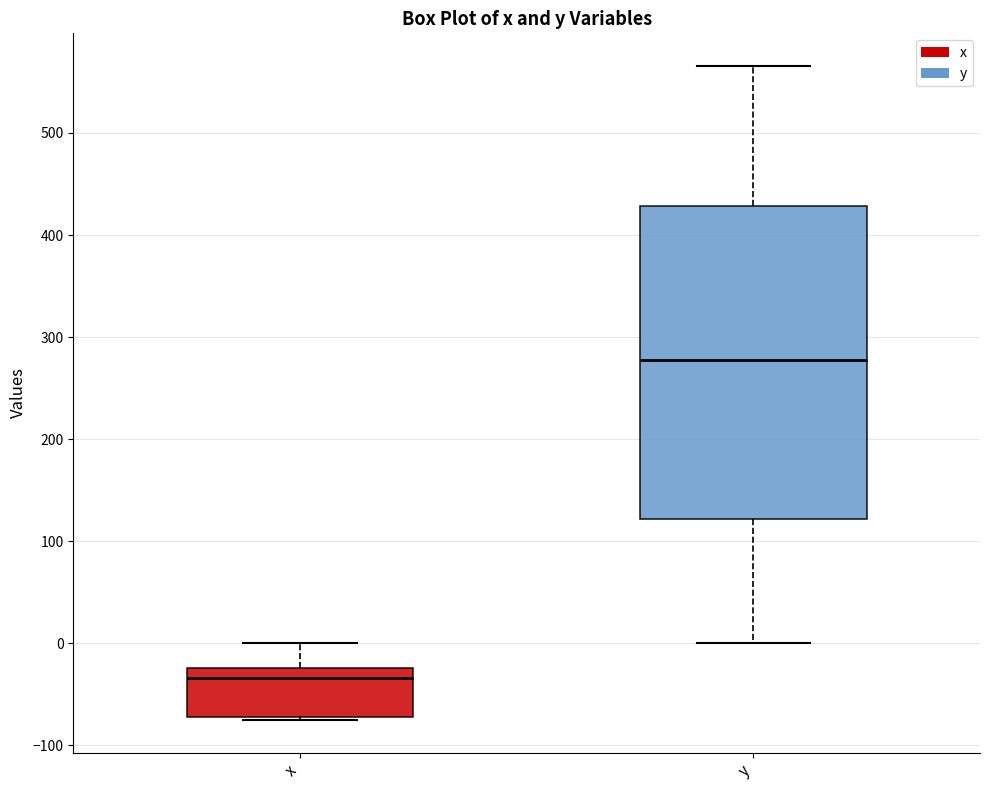

Which box has the highest median line?

y